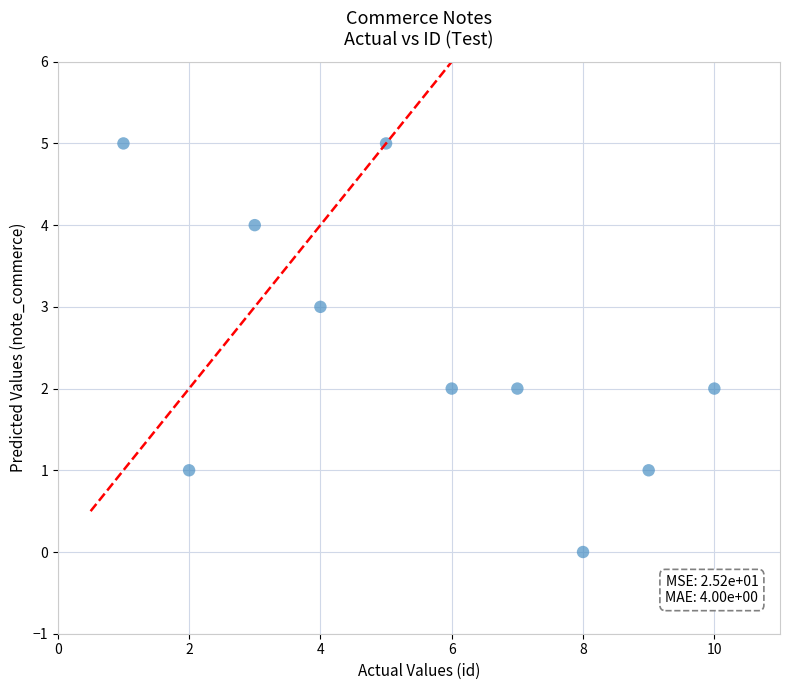

What is the range of X values (max minus min)?

9